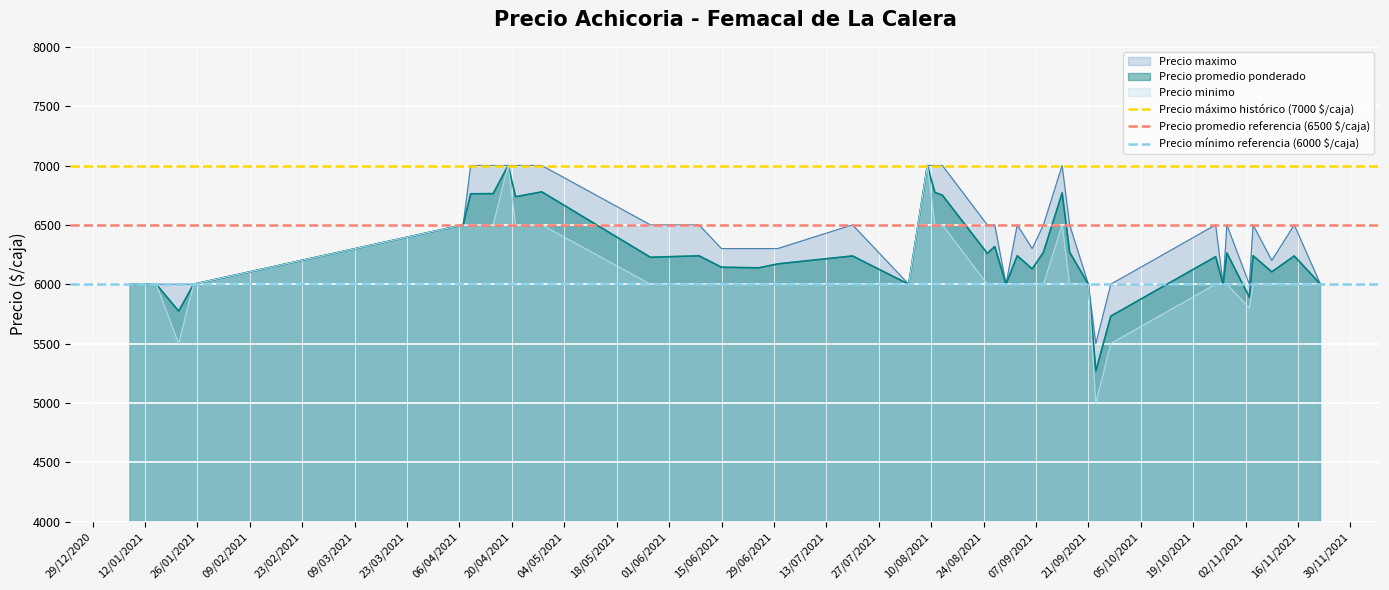

What is the highest value of the Precio minimo series?

7000